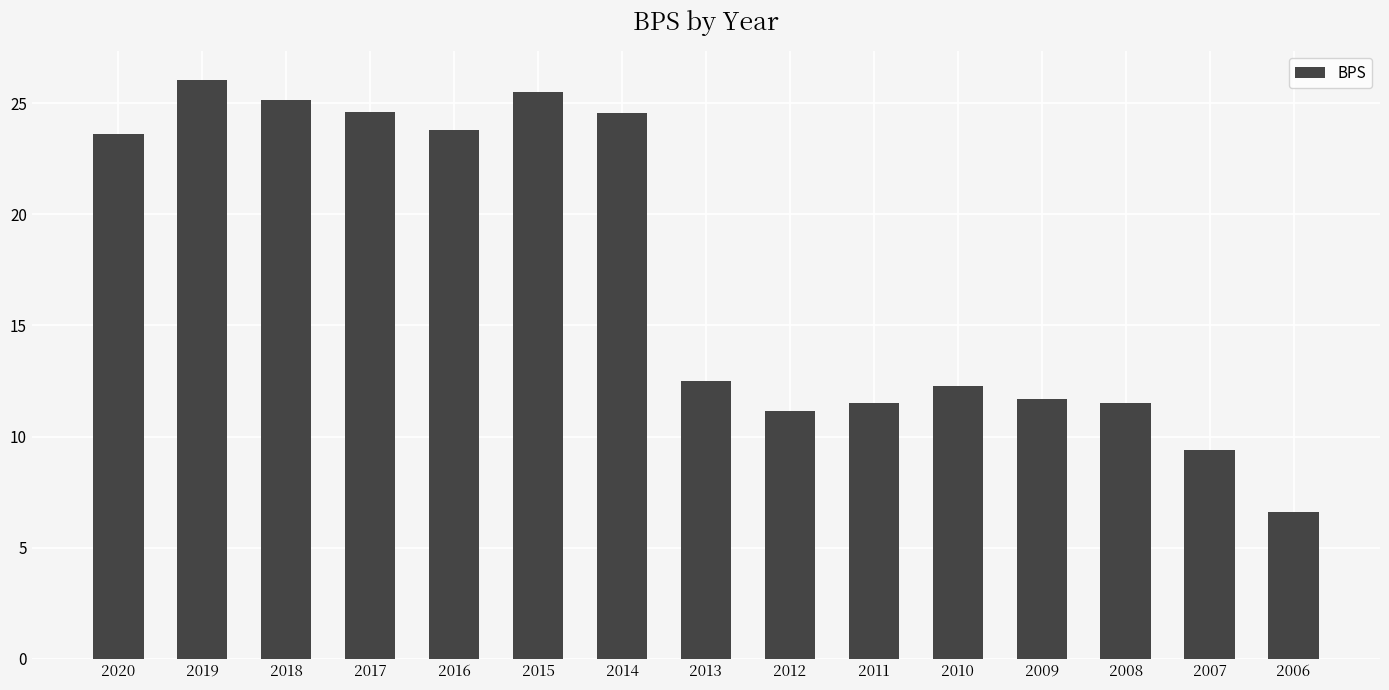

What is the approximate value at 2019?

26.1